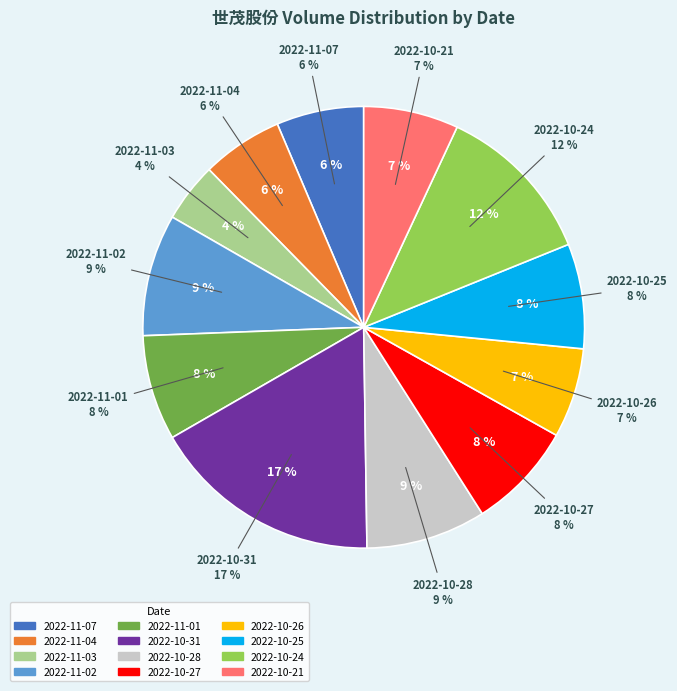

How many slices are in this pie chart?

12